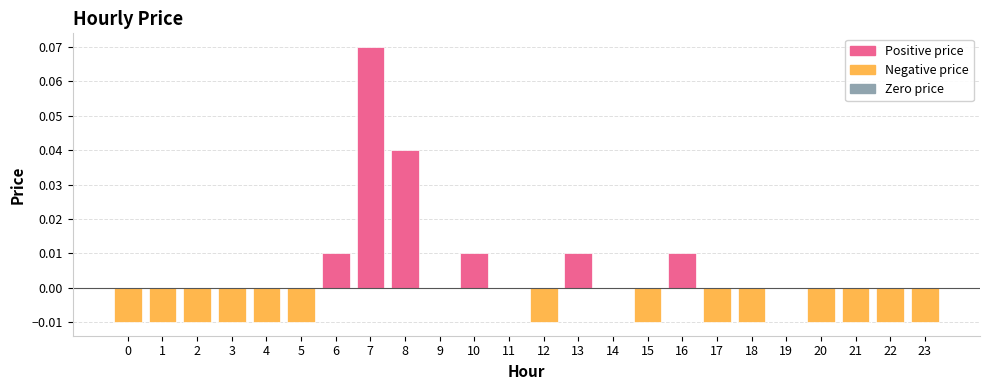

Is it true that the value at 4 is -0.0?

True